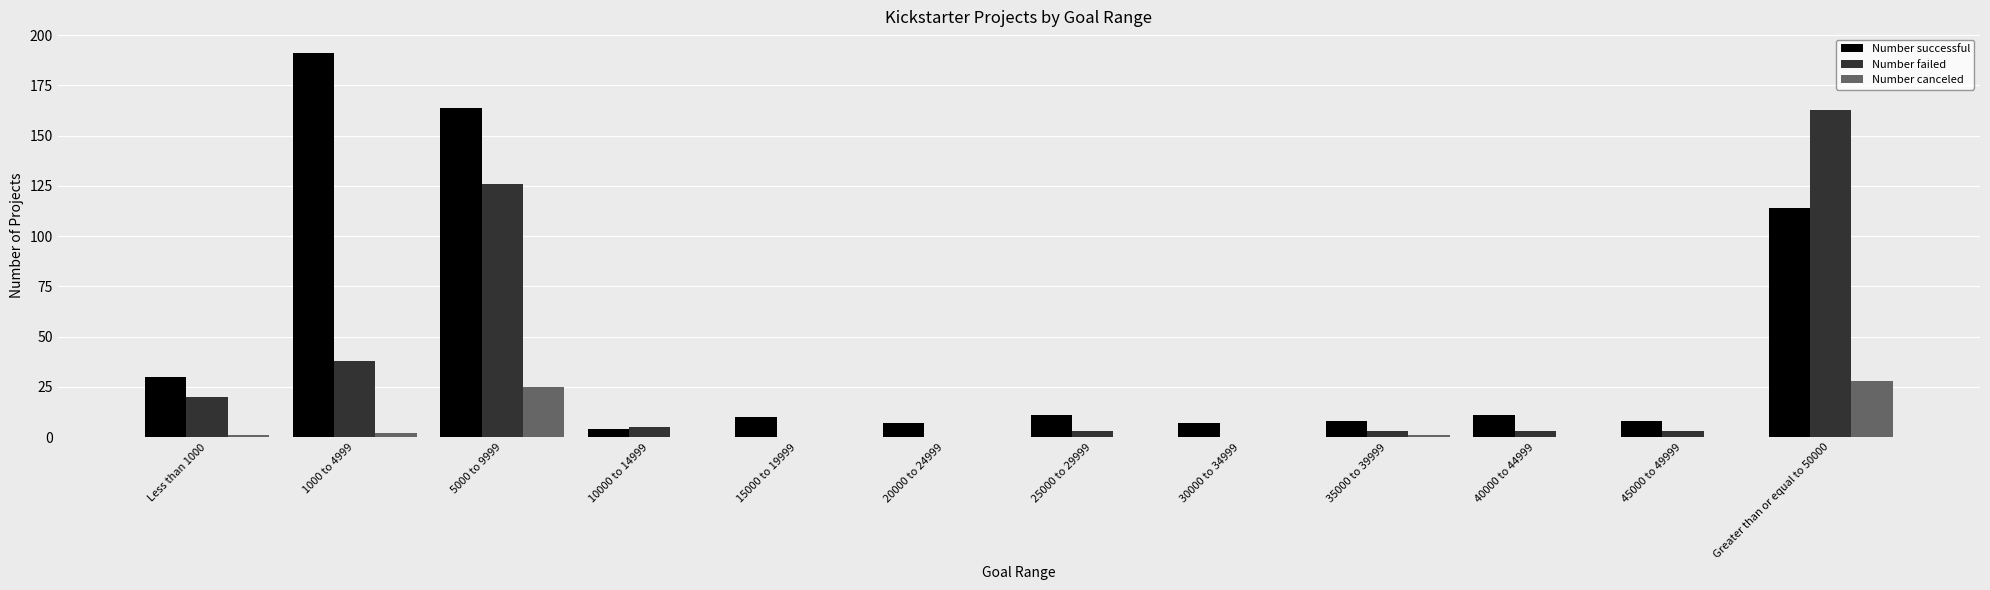

The value of Number failed at Greater than or equal to 50000 is 163. True or false?

True